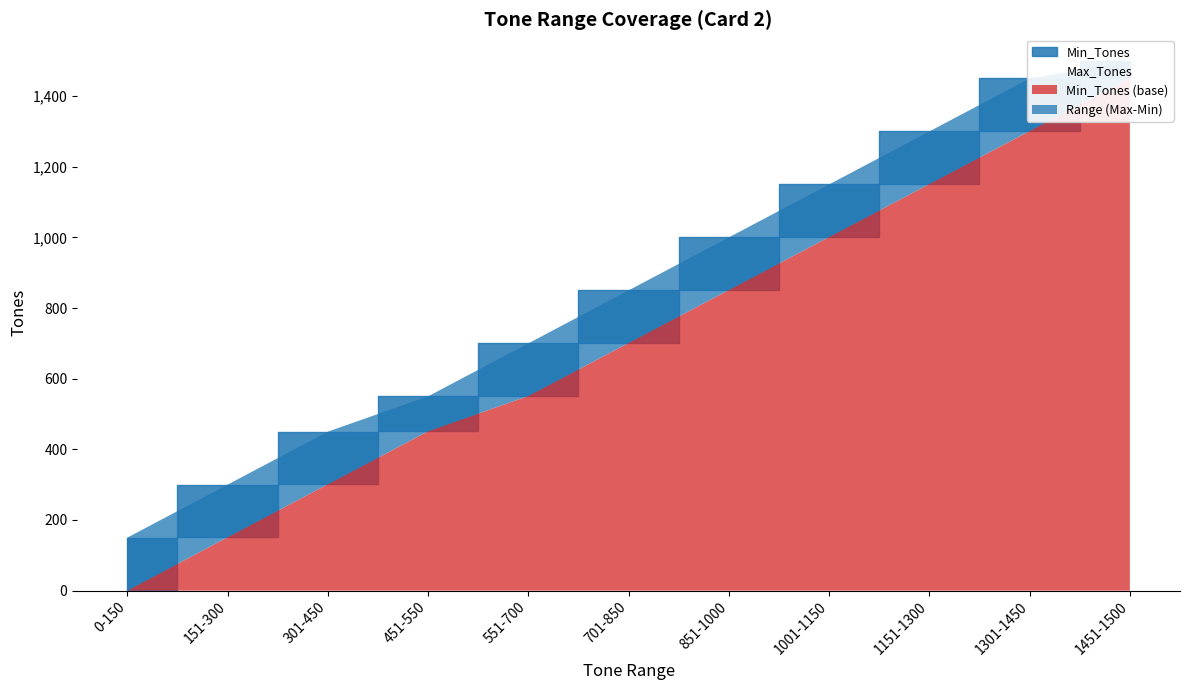

Rank the categories by Max_Tones value from lowest to highest.

0-150, 151-300, 301-450, 451-550, 551-700, 701-850, 851-1000, 1001-1150, 1151-1300, 1301-1450, 1451-1500